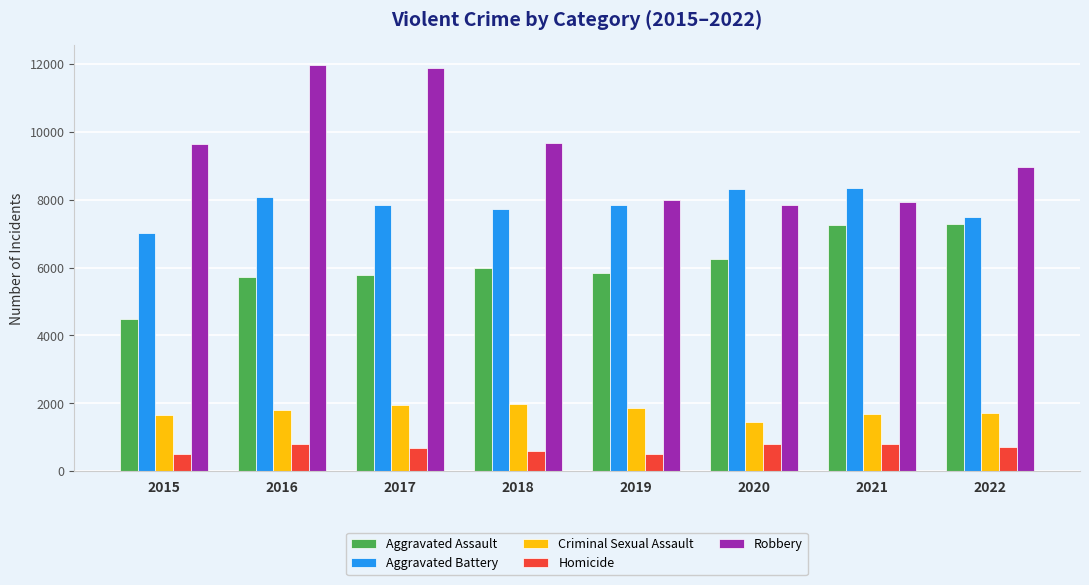

What is the value of the Homicide bar at the 6th from the left?

787